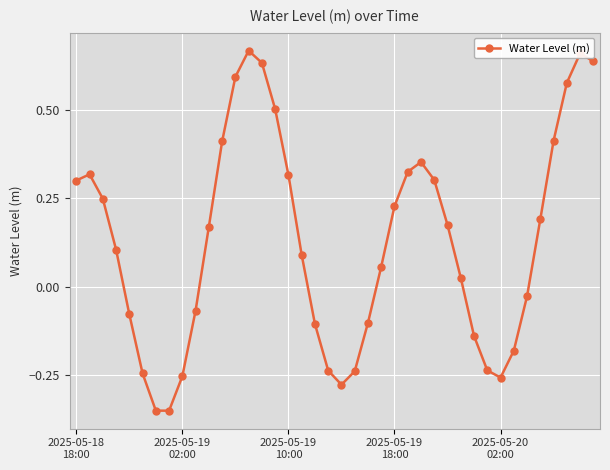

How many points are lower than both their immediate neighbors (excluding endpoints)?

3